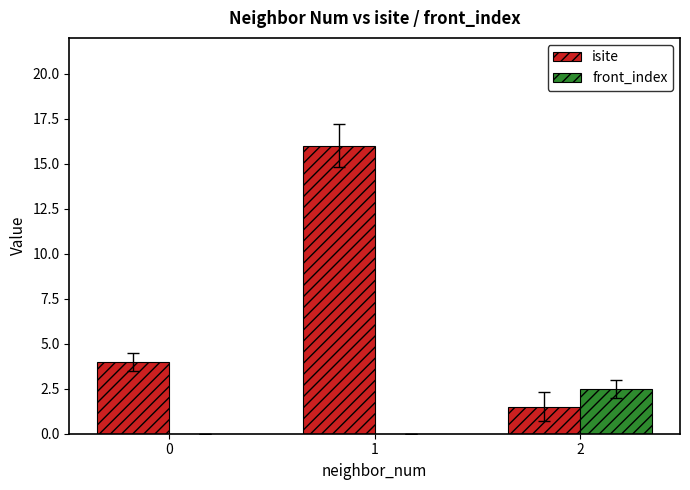

How many data points does each series have?

3